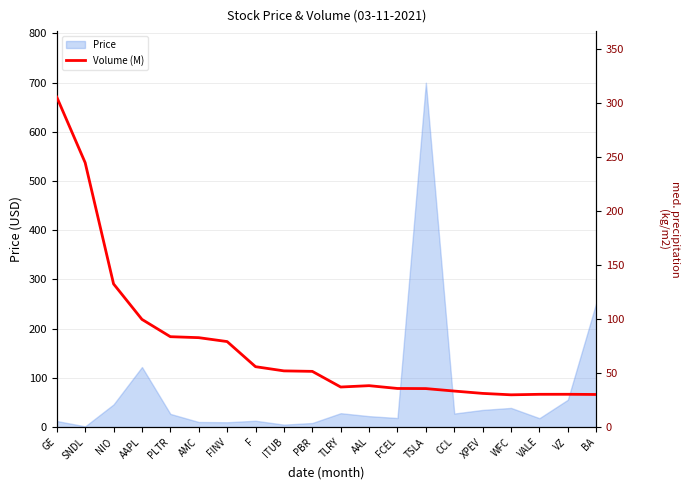

What is the maximum value for Price?

699.6